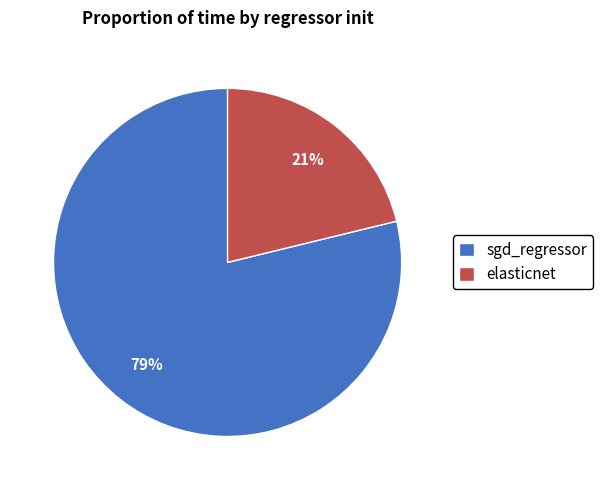

To the nearest percent, what is the average slice percentage?

50%